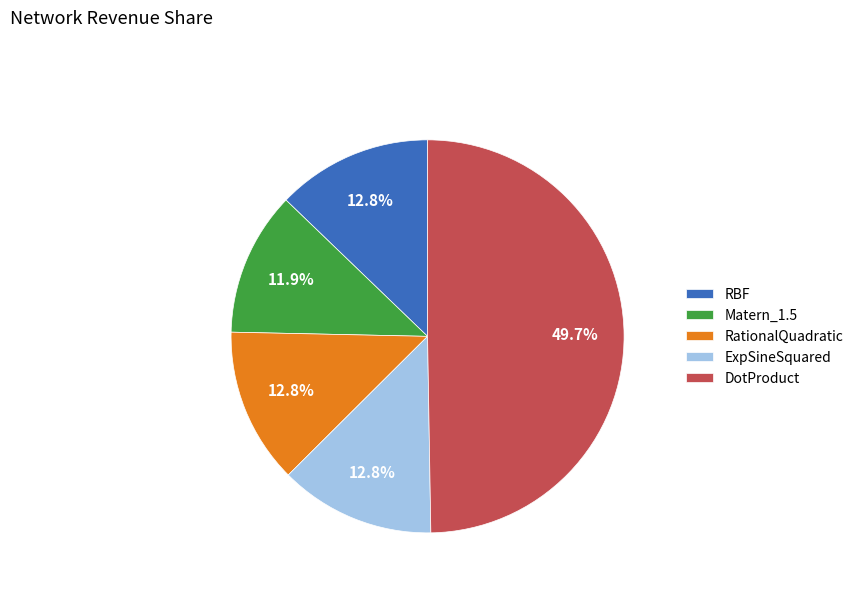

The Matern_1.5 slice represents 4% of the pie. True or false?

False